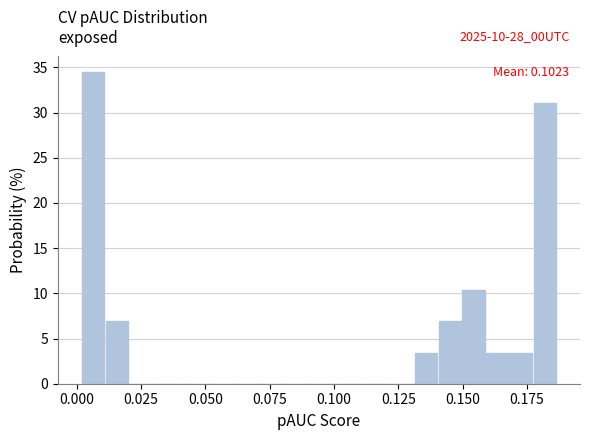

Around what value on the x-axis is the tallest bar? Give the approximate position of its centre, as read against the axis.

0.005